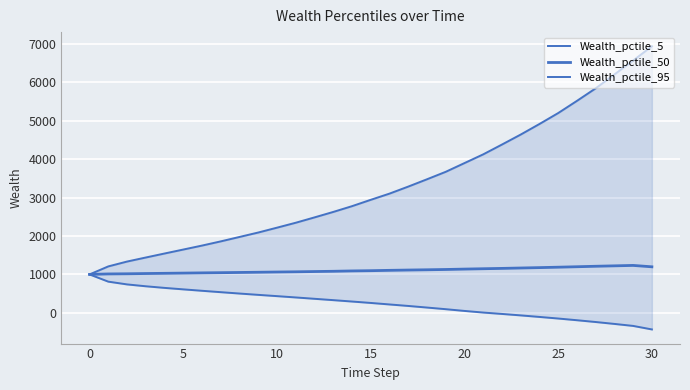

Reading left to right, what are all the values shown in this chart?

Wealth_pctile_5: 1000.0	812.2	740.5	692.0	649.9	611.7	574.6	538.4	503.0	468.8	435.4	401.5	366.3	331.3	295.4	258.5	219.3	180.4	138.9	96.1	50.8	8.6	-27.4	-65.3	-105.2	-146.6	-190.9	-237.3	-287.0	-338.9	-430.4
Wealth_pctile_50: 1000.0	1012.5	1016.6	1023.0	1028.5	1034.2	1040.1	1045.2	1050.7	1056.3	1062.5	1067.9	1074.8	1081.3	1090.7	1097.1	1106.0	1113.7	1120.6	1128.3	1138.6	1147.7	1156.5	1166.9	1176.9	1187.8	1199.7	1212.1	1222.9	1234.0	1197.8
Wealth_pctile_95: 1000.0	1208.3	1334.5	1439.7	1543.8	1646.9	1750.1	1859.2	1974.4	2089.7	2215.7	2343.8	2482.7	2624.6	2774.5	2939.8	3101.0	3283.5	3473.8	3667.9	3894.8	4121.7	4376.9	4636.6	4911.1	5195.6	5512.4	5838.7	6199.3	6562.4	6933.0